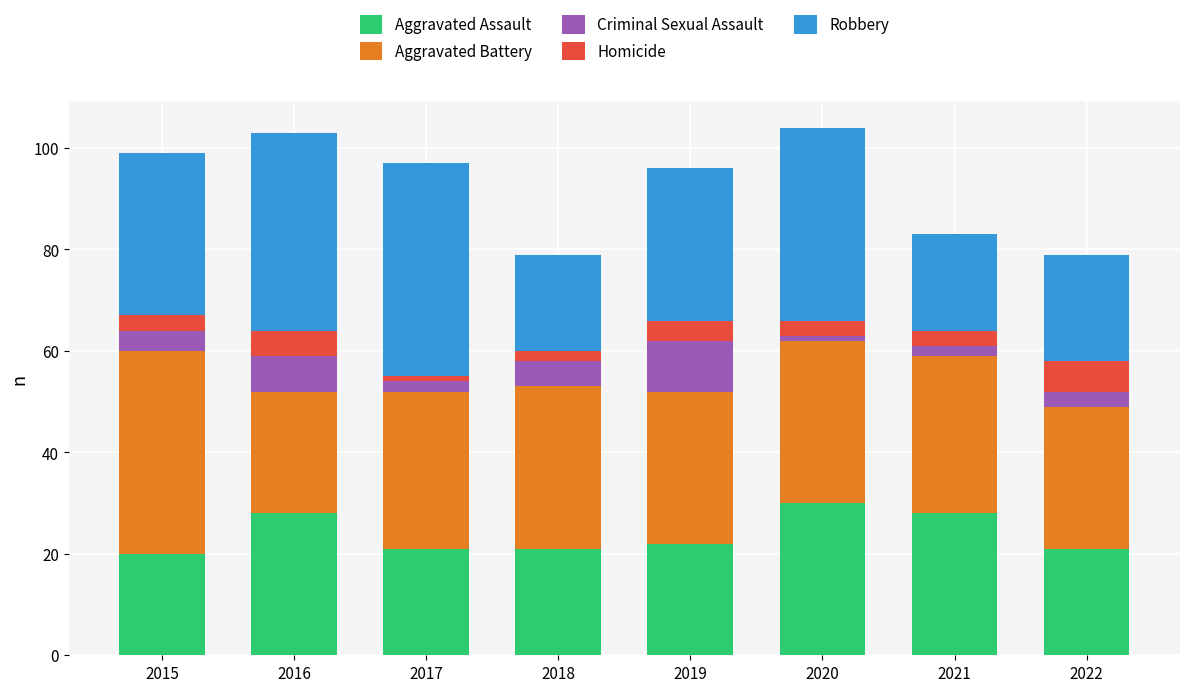

The value of Aggravated Assault at 2020 is 30. True or false?

True